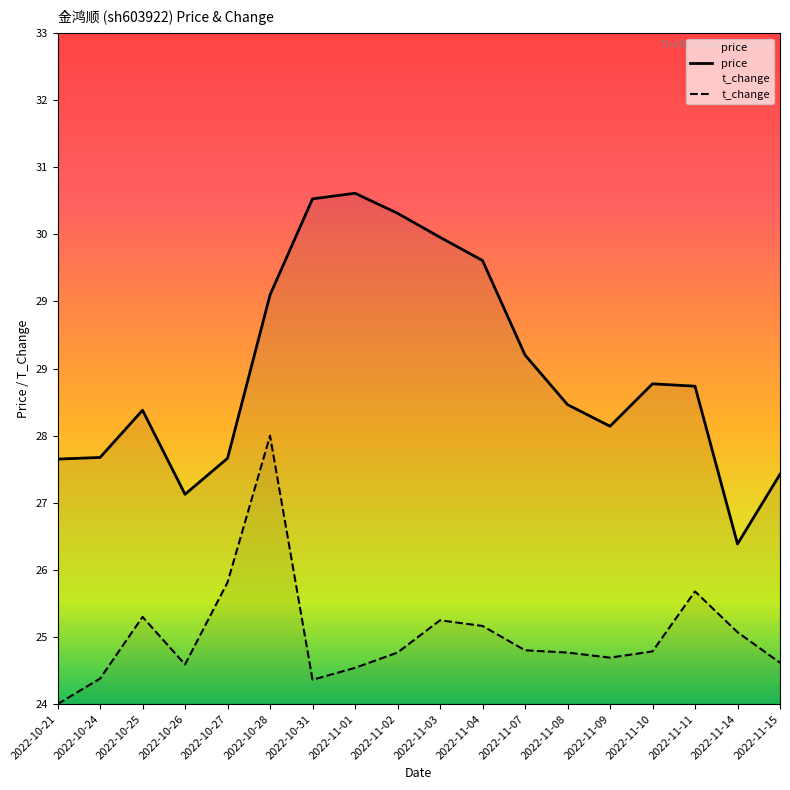

How many interior local valleys does the price series have?

3